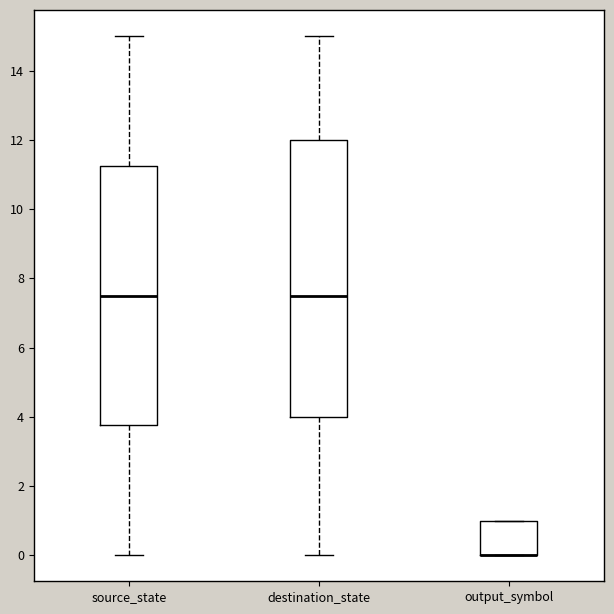

Reading left to right, read every box against the y-axis: the position of its median line, the range the box covers, and the ends of its whiskers. The values are not printed on the chart, so give them approximately, as read against the axis.

source_state: median 7.6, box 3.8 to 11.2, whiskers 0.0 to 15.0
destination_state: median 7.6, box 4.0 to 12.0, whiskers 0.0 to 15.0
output_symbol: median 0.0 (drawn on the box's lower edge), box 0.0 to 1.0, whiskers 0.0 to 1.0